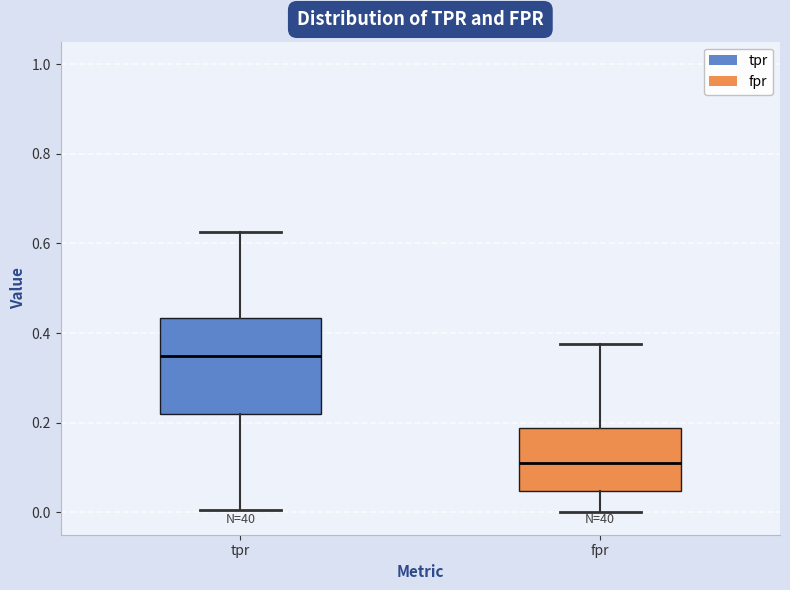

Which box is the tallest, from its lower edge to its upper edge?

tpr